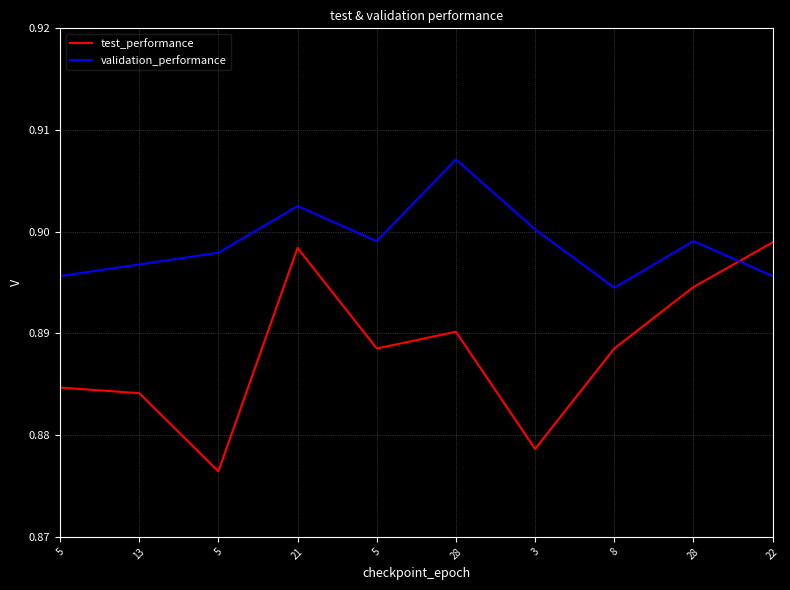

What value does the validation_performance series have at 5?

0.9